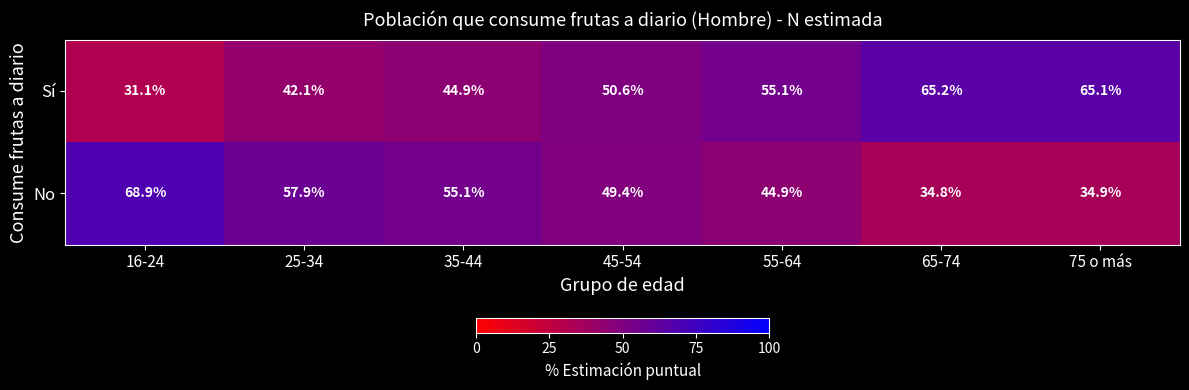

List the series in order of their peak value, lowest first.

Sí, No